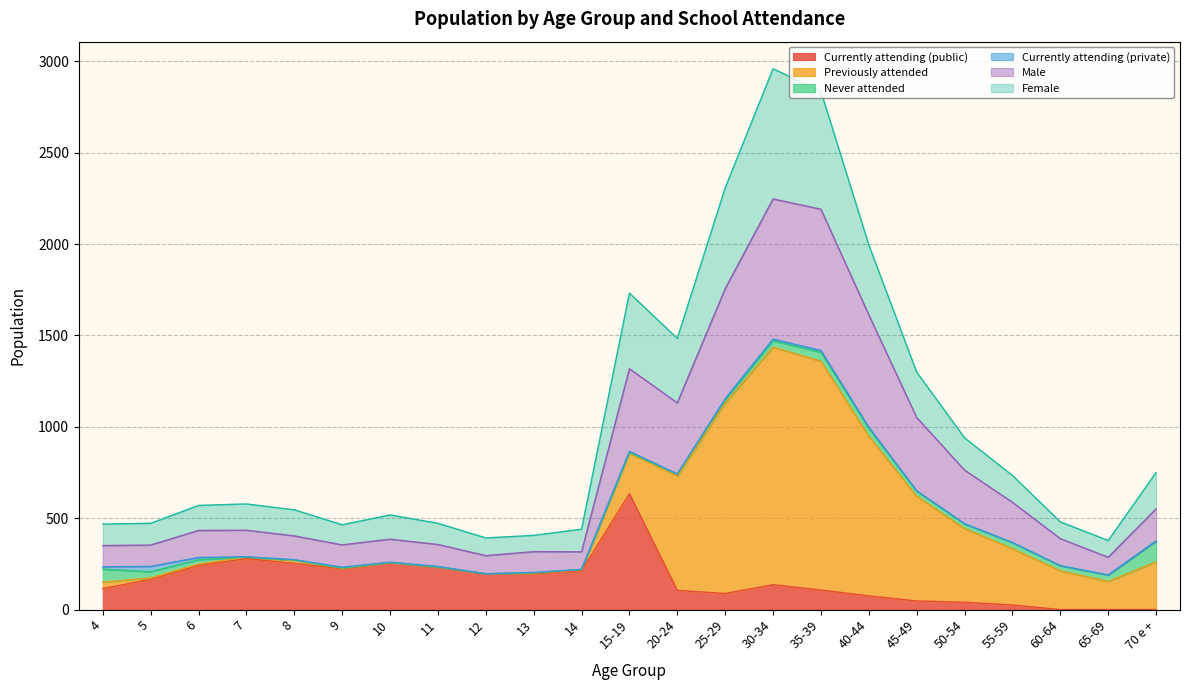

What is the label of the 17th point from the right?

10